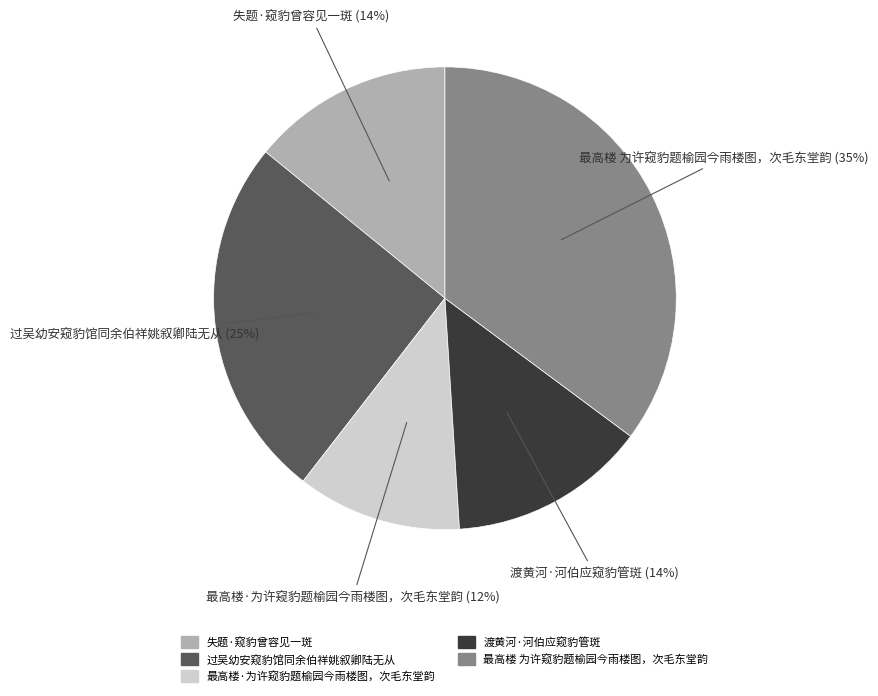

To the nearest percent, what is the average slice percentage?

20%